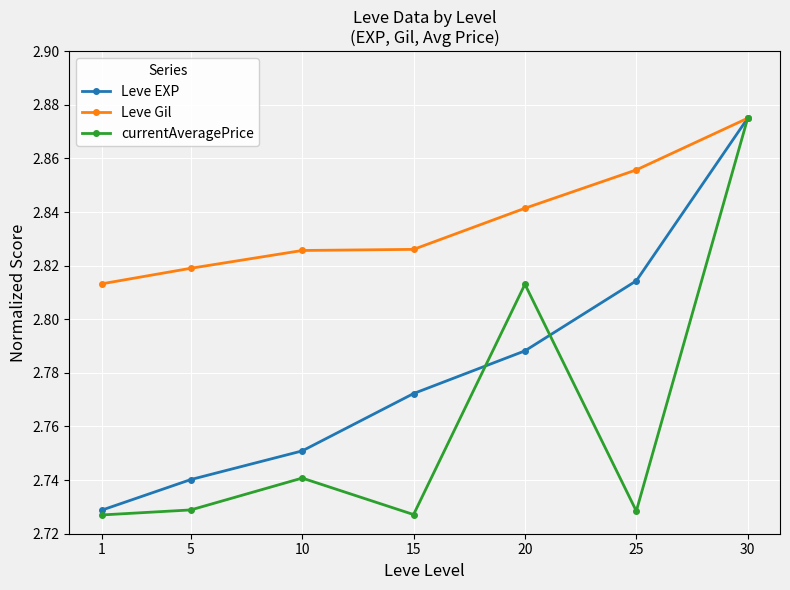

Rank the series by their average value, from highest to lowest.

Leve Gil, Leve EXP, currentAveragePrice